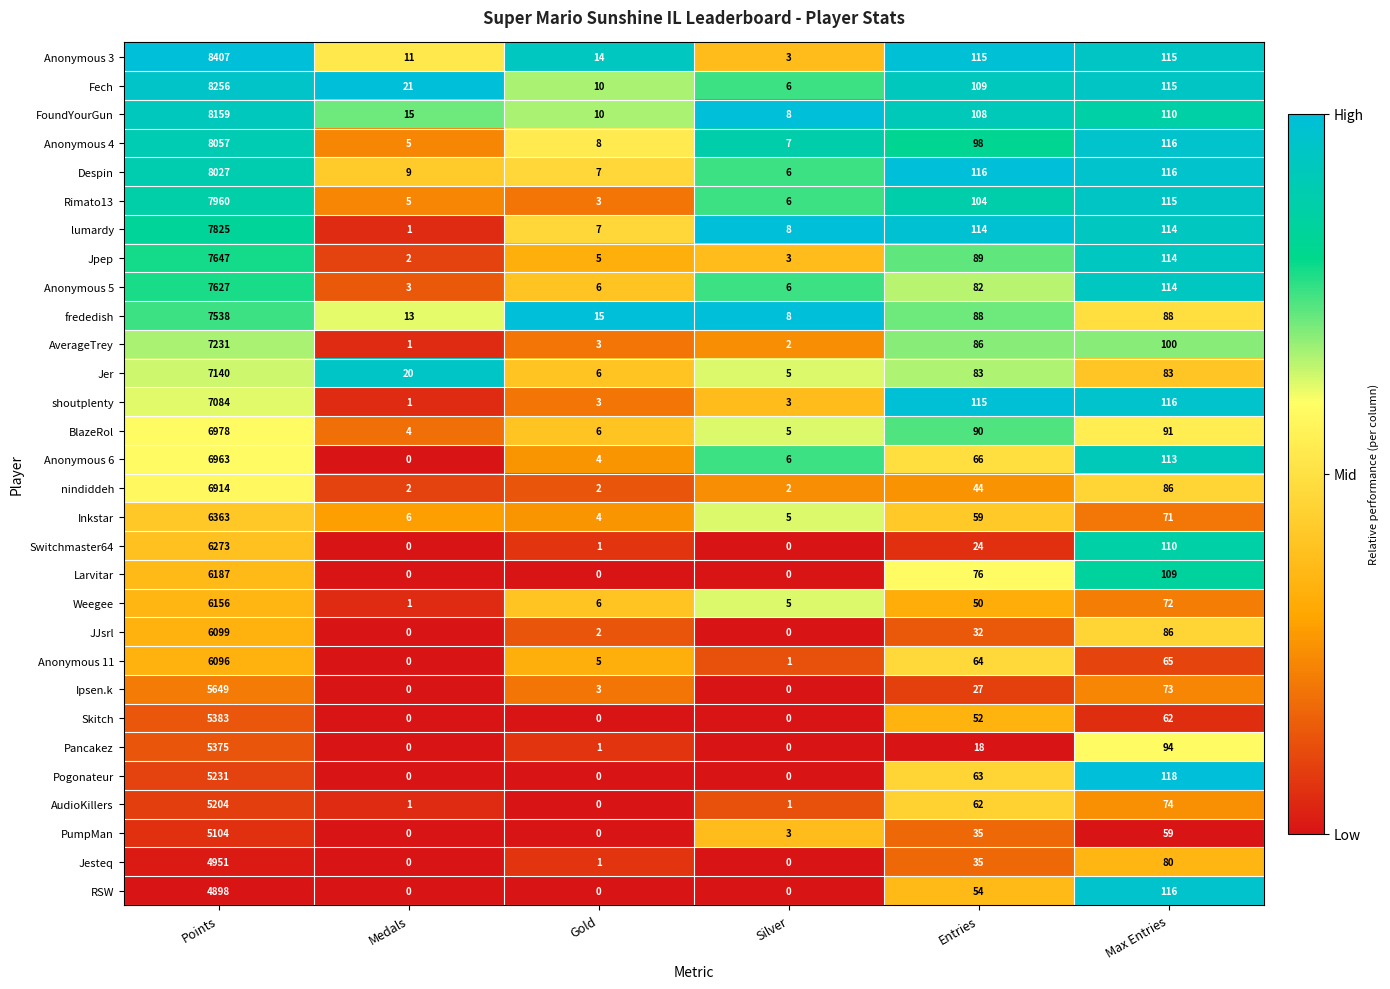

What is the maximum value shown in the chart?

8407